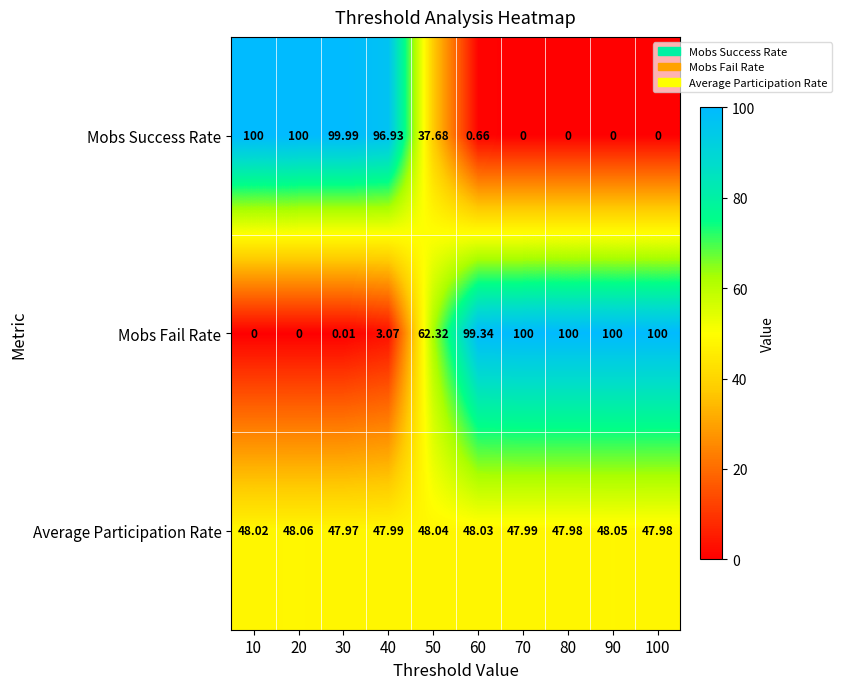

Between 70 and 100, which series saw the biggest shift?

Average Participation Rate